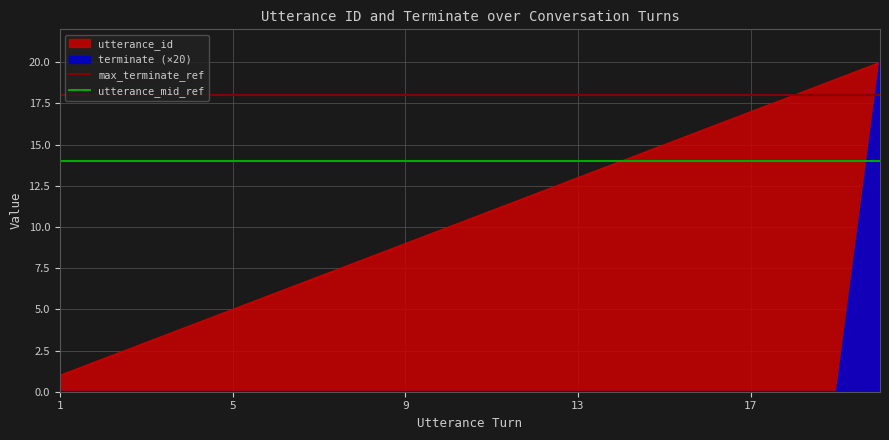

True or false: max_terminate_ref has a value of 31 at 5.

False